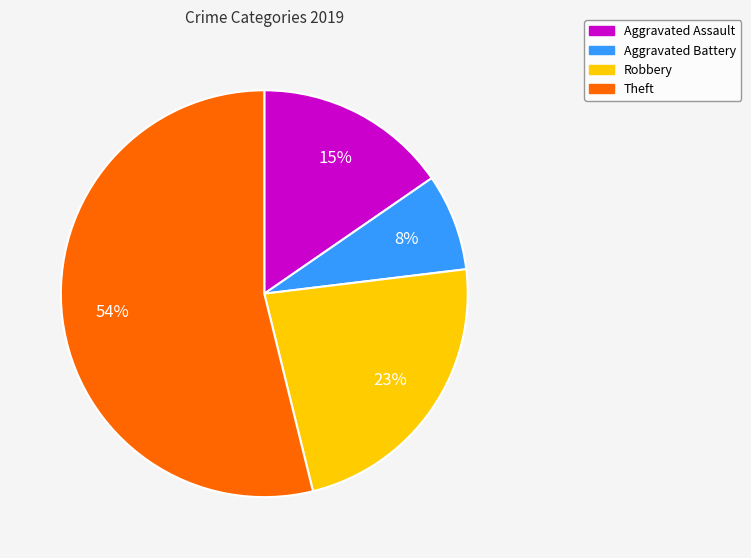

Between Aggravated Assault and Theft, which is larger?

Theft